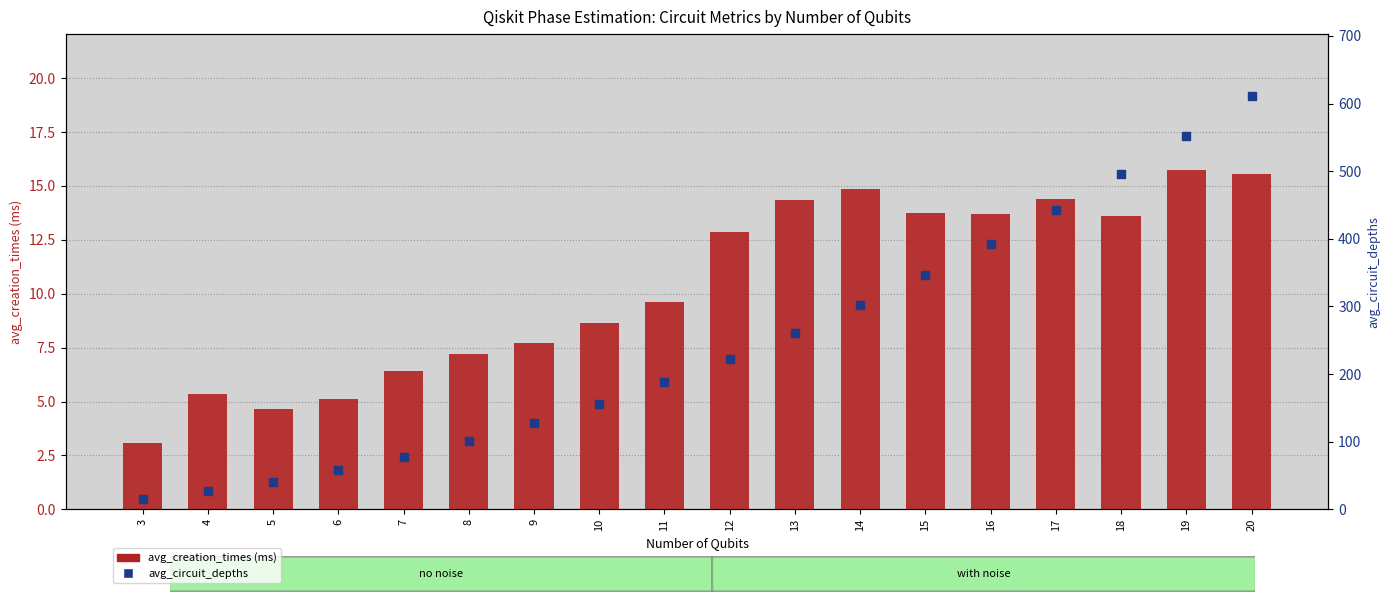

What are all the series names shown in the legend?

avg_creation_times (ms), avg_circuit_depths